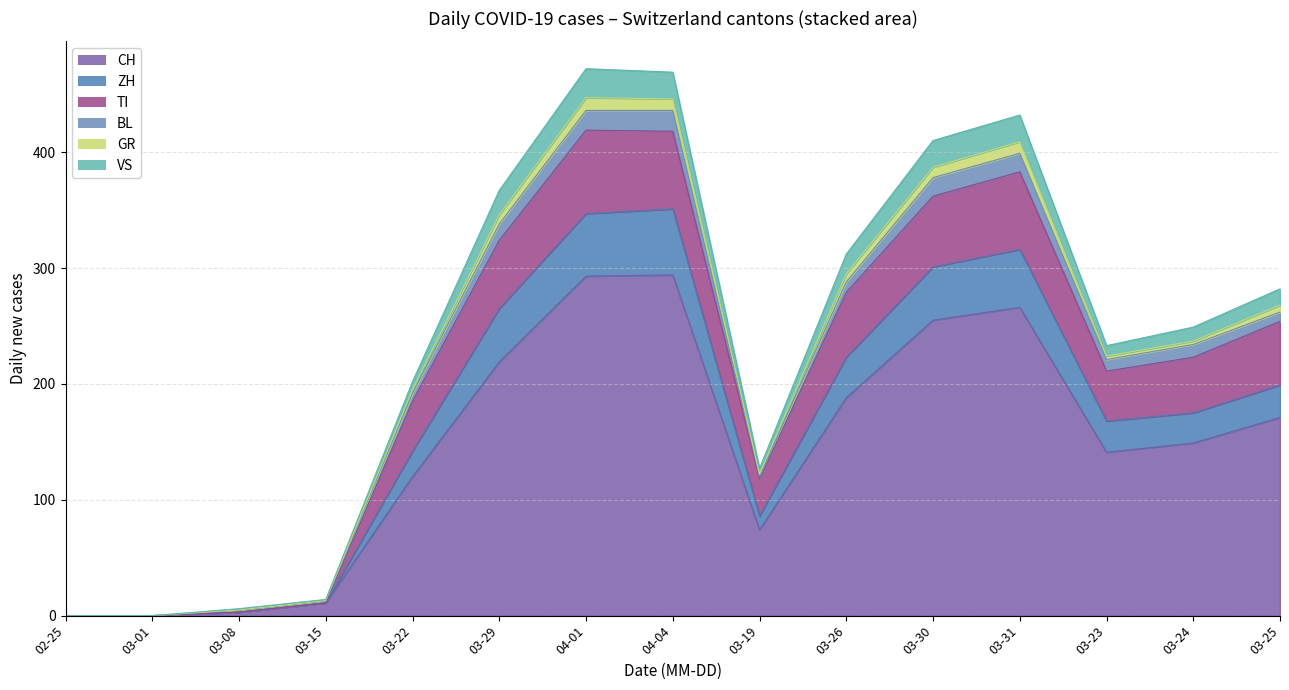

What is the label of the 10th point from the right?

2020-03-29